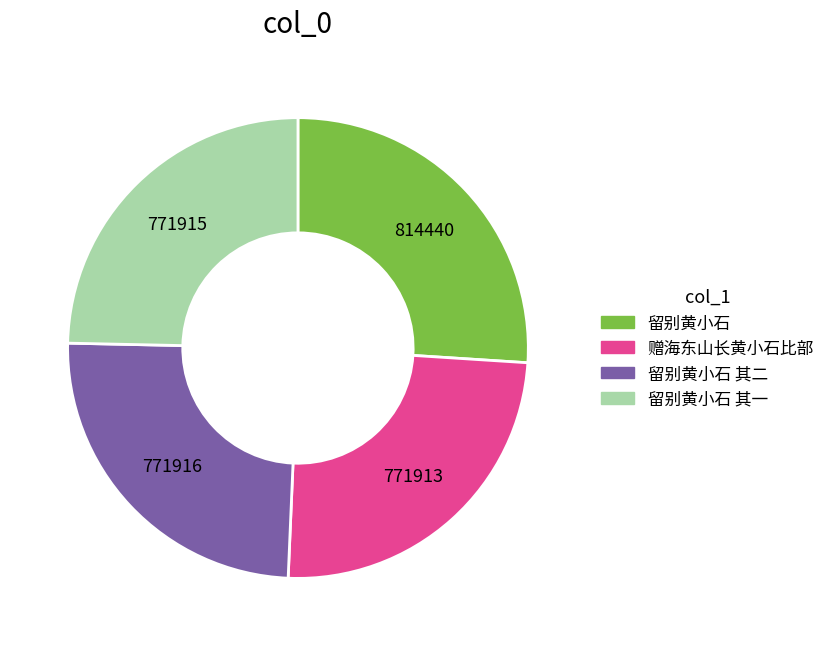

Is there any slice that represents more than half of the pie?

No